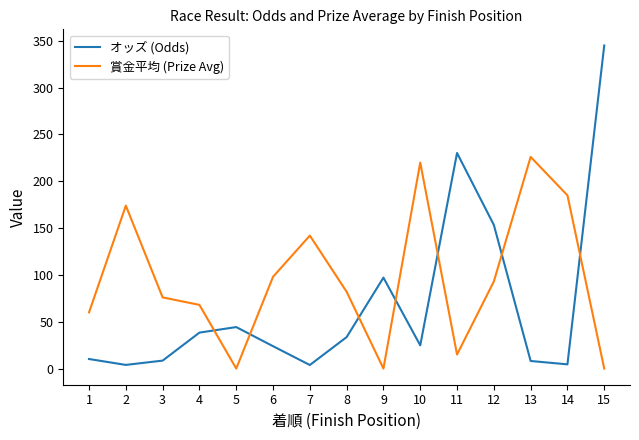

How many interior local valleys does the オッズ (Odds) series have?

4